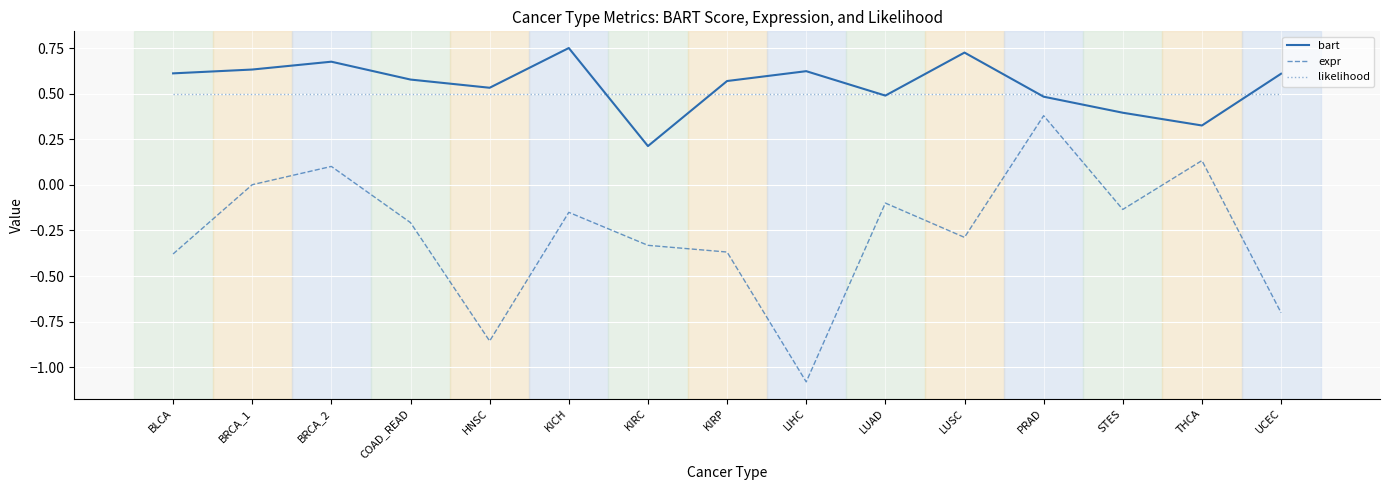

Rank the series by their maximum value, from highest to lowest.

bart, likelihood, expr